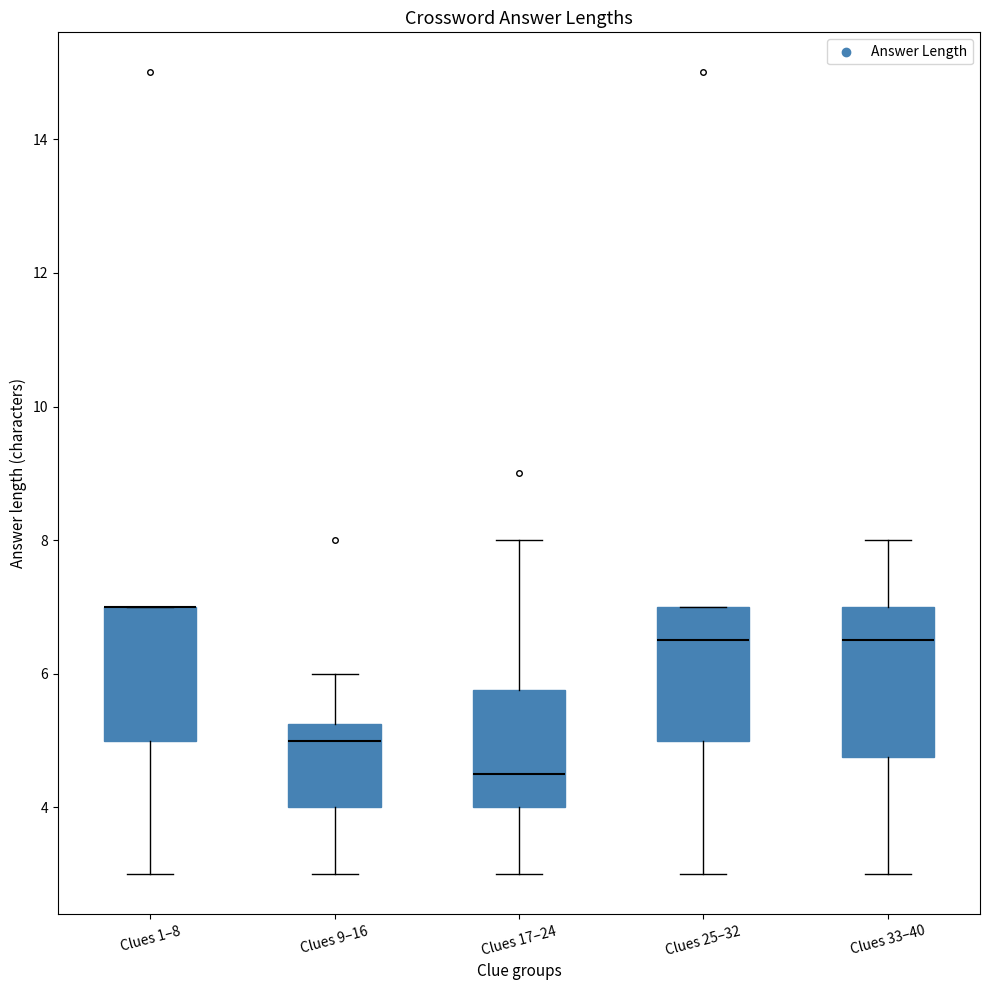

Reading left to right, read every box against the y-axis: the position of its median line, the range the box covers, and the ends of its whiskers. The values are not printed on the chart, so give them approximately, as read against the axis.

Clues 1–8: median 7.0 (drawn on the box's upper edge), box 5.0 to 7.0, whiskers 3.0 to 7.0
Clues 9–16: median 5.0, box 4.0 to 5.2, whiskers 3.0 to 6.0
Clues 17–24: median 4.6, box 4.0 to 5.8, whiskers 3.0 to 8.0
Clues 25–32: median 6.6, box 5.0 to 7.0, whiskers 3.0 to 7.0
Clues 33–40: median 6.6, box 4.8 to 7.0, whiskers 3.0 to 8.0